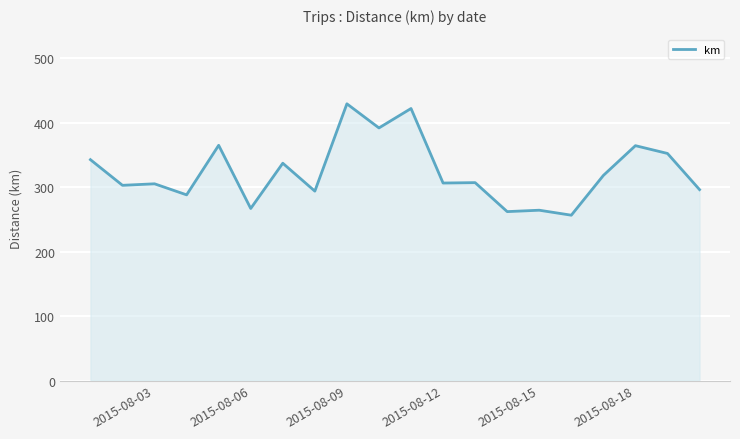

What is the minimum value shown in the chart?

256.5